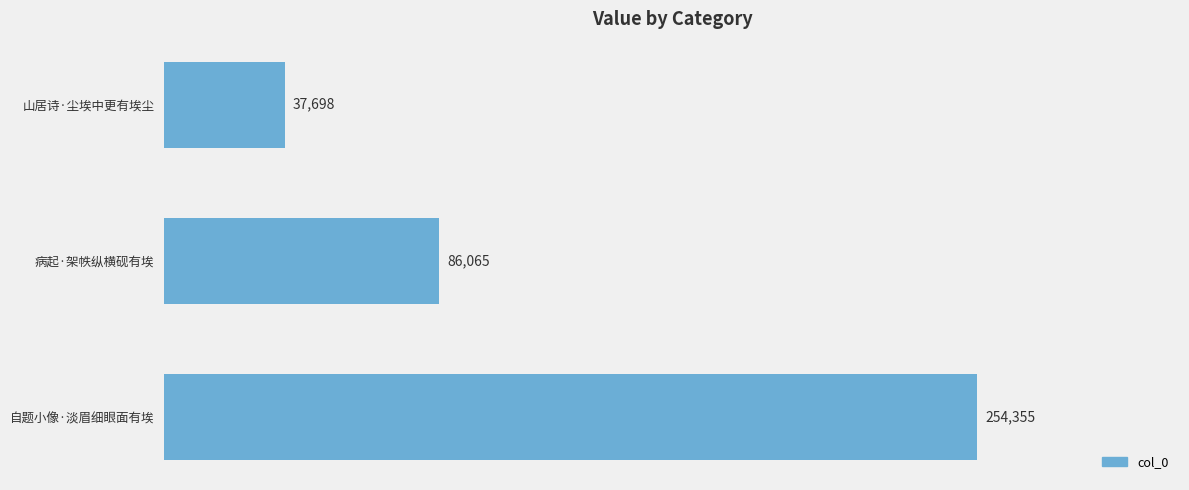

What is the difference between the second highest and minimum values?

48367